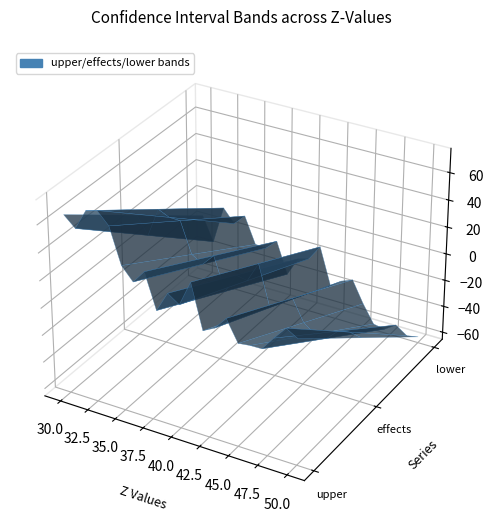

Reading left to right, extract all data points from this chart.

z_values: z_values=30.0	upper=31.0	effects=32.0	lower=33.0	4=34.0	5=35.0	6=36.0	7=37.0	8=38.0	9=39.0	10=40.0	11=41.0	12=42.0	13=43.0	14=44.0	15=45.0	16=46.0	17=47.0	18=48.0	19=49.0	20=50.0
upper: z_values=65.0	upper=57.5	effects=72.4	lower=74.7	4=66.2	5=40.6	6=31.3	7=41.0	8=15.8	9=30.5	10=24.9	11=43.3	12=11.3	13=15.7	14=25.1	15=9.9	16=11.0	17=11.2	18=21.3	19=30.8	20=25.9
effects: z_values=25.2	upper=12.4	effects=34.2	lower=30.4	4=30.2	5=7.6	6=2.7	7=11.3	8=-12.9	9=1.6	10=0.0	11=15.0	12=-14.8	13=-9.6	14=-3.3	15=-18.8	16=-25.0	17=-25.7	18=-17.7	19=-15.9	20=-17.5
lower: z_values=-14.6	upper=-32.7	effects=-4.1	lower=-13.9	4=-5.8	5=-25.4	6=-25.9	7=-18.4	8=-41.7	9=-27.2	10=-24.8	11=-13.3	12=-40.9	13=-34.9	14=-31.6	15=-47.6	16=-61.0	17=-62.5	18=-56.8	19=-62.6	20=-60.9